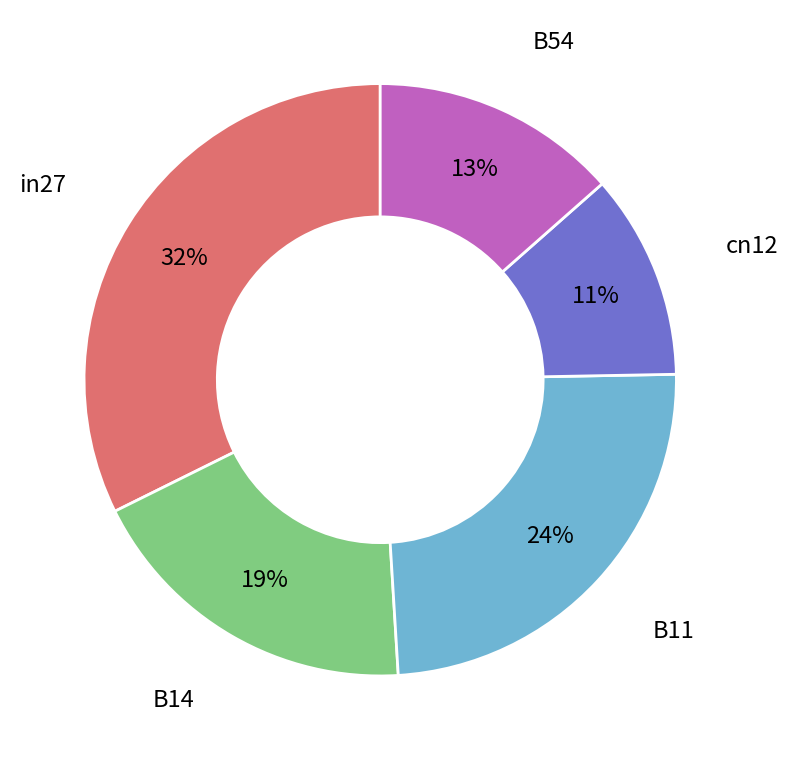

To the nearest percent, what is the difference between the cn12 and in27 slice percentages?

21%